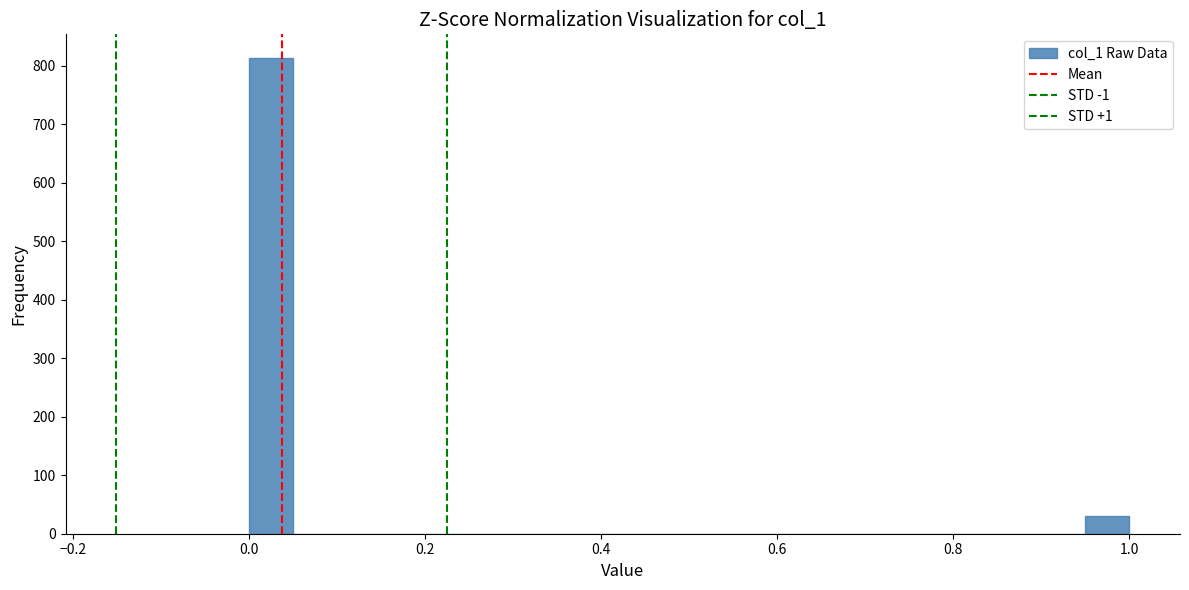

Read against the x-axis, roughly where is the centre of the tallest bar?

0.02